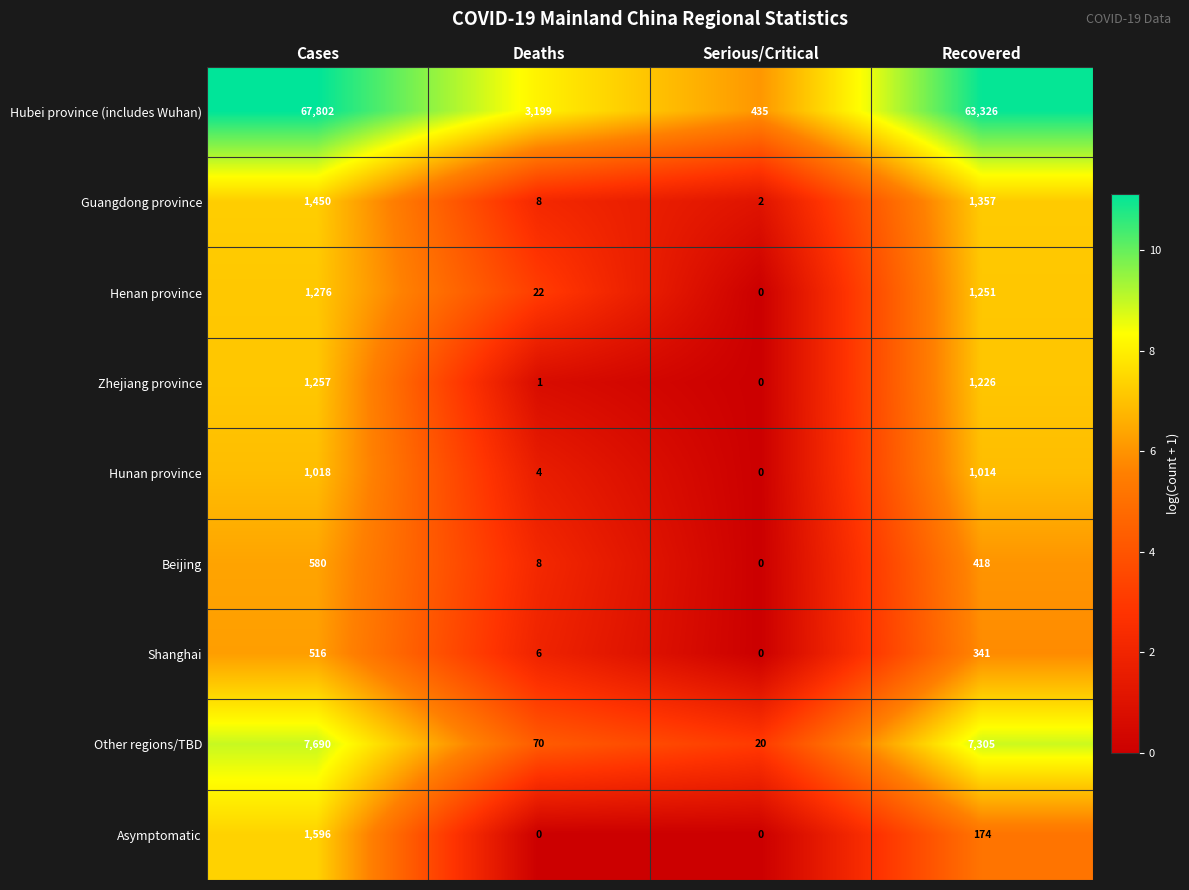

Which series changed the most between Deaths and Serious/Critical?

Hubei province (includes Wuhan)